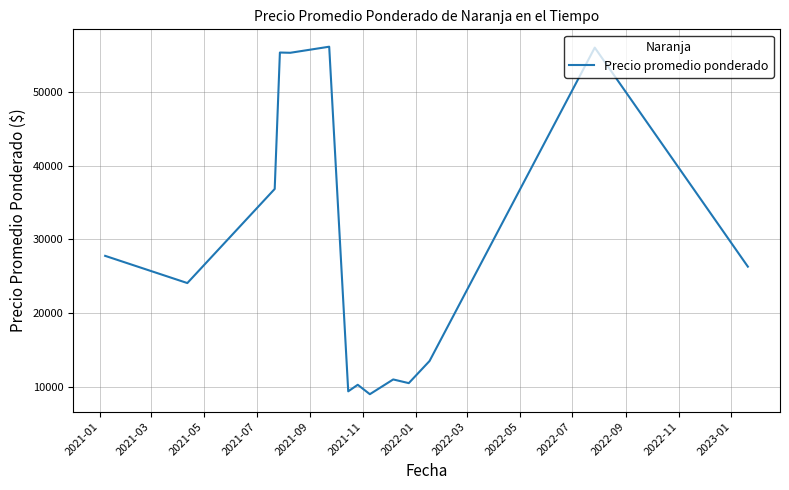

What is the maximum value shown in the chart?

56123.7